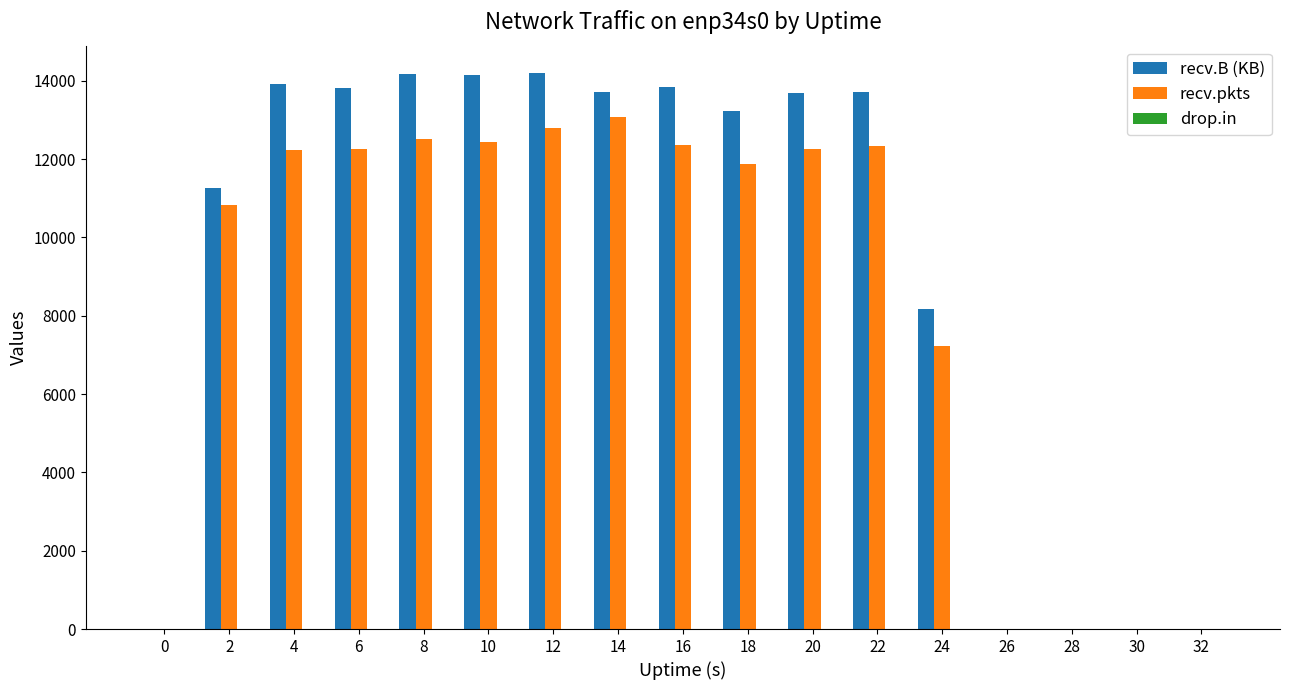

What is the sum of all recv.B (KB) values?

157855.9